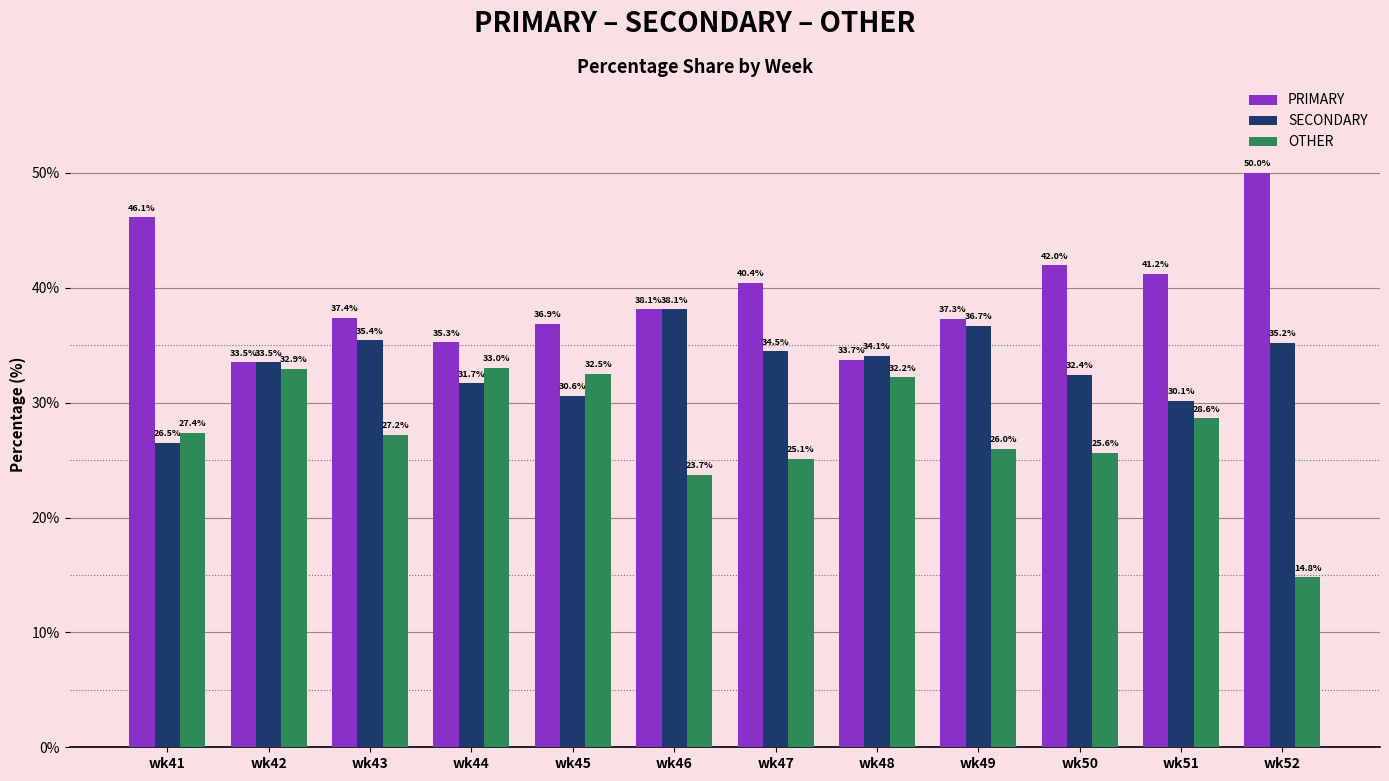

How many data points in PRIMARY are above 38?

6